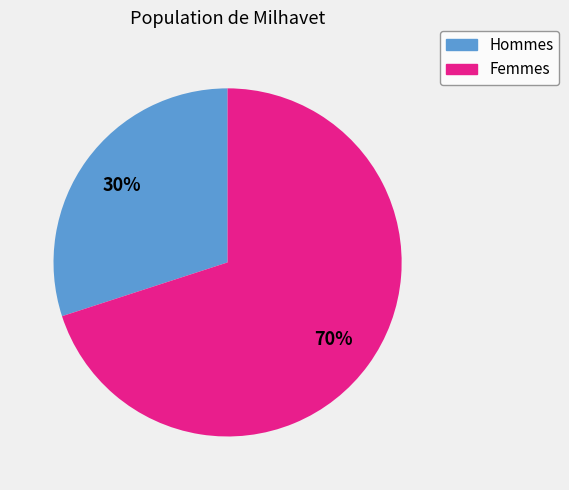

The Hommes slice represents 24% of the pie. True or false?

False